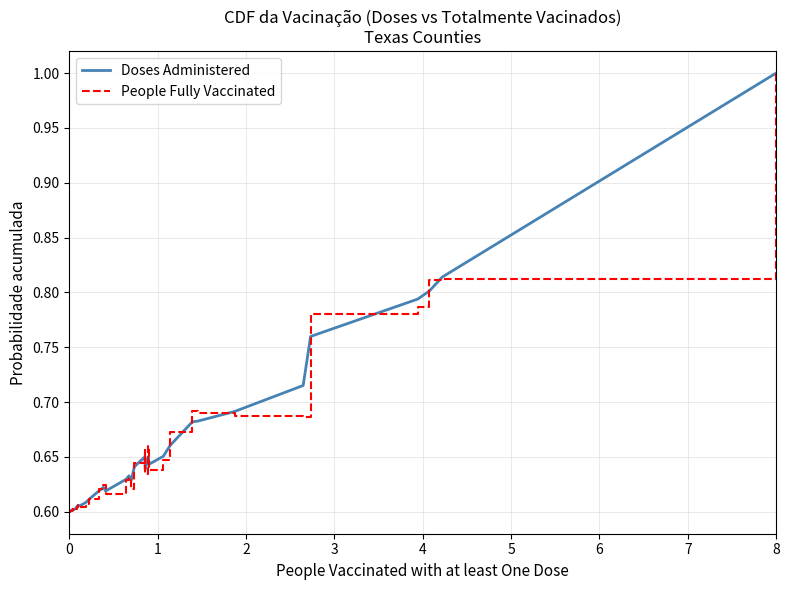

What is the greatest value displayed?

1.0